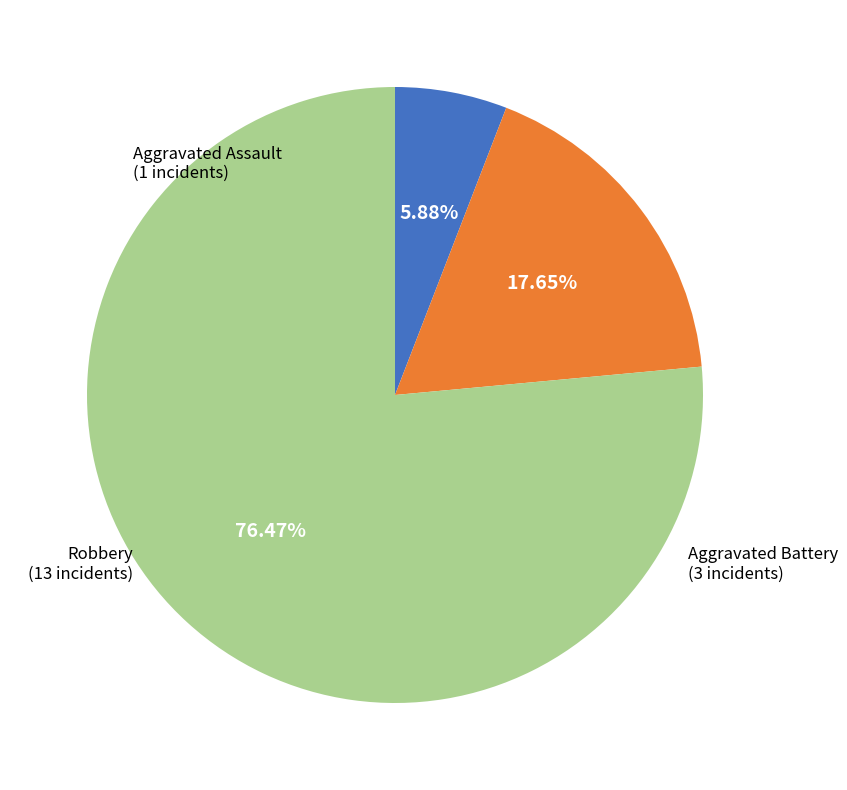

Between Aggravated Assault and Robbery, which is larger?

Robbery